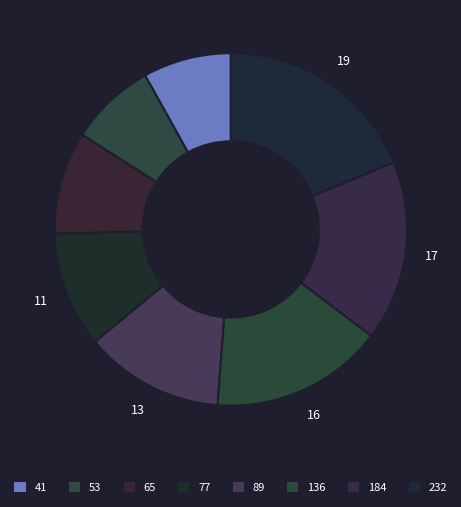

Which slice is the largest?

232